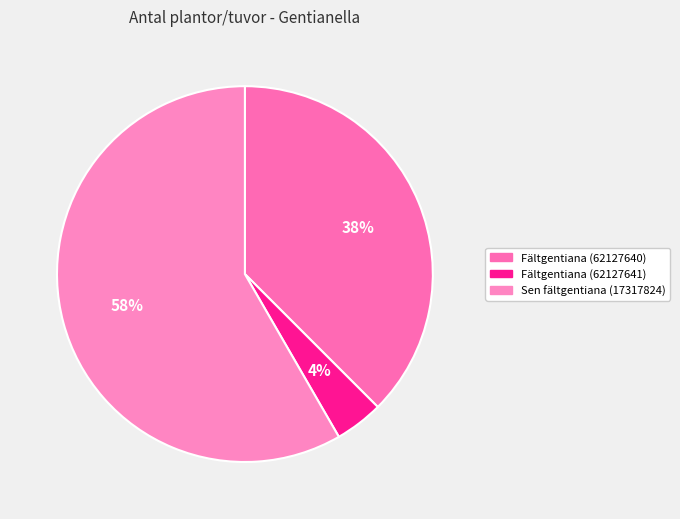

The Sen fältgentiana (17317824) slice represents 58% of the pie. True or false?

True